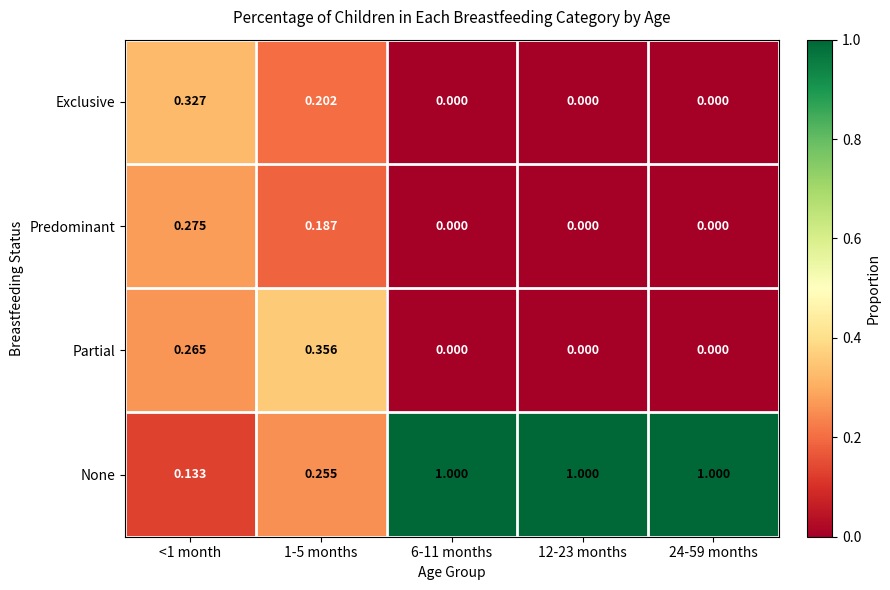

List the series in order of their peak value, highest first.

None, Partial, Exclusive, Predominant